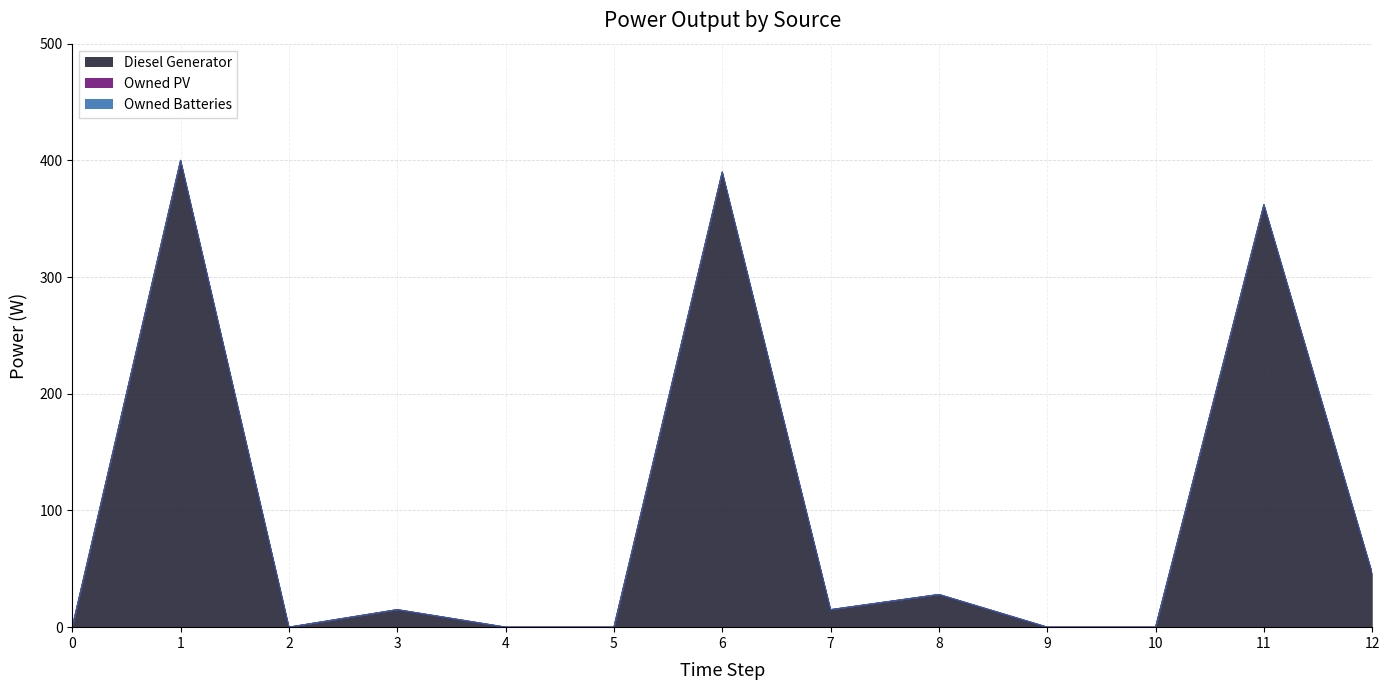

Is the value of Diesel Generator at 5 greater than the value of Owned Batteries at 5?

No